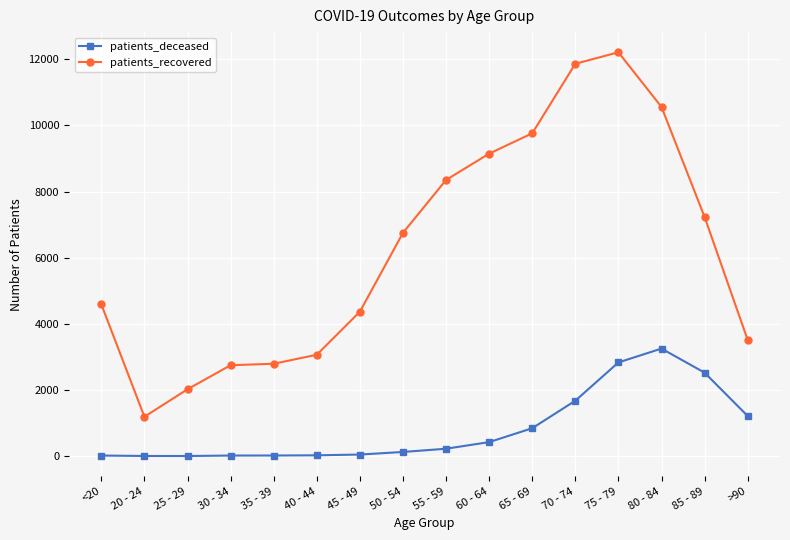

What is the difference between the second highest and minimum values in the patients_deceased series?

2829